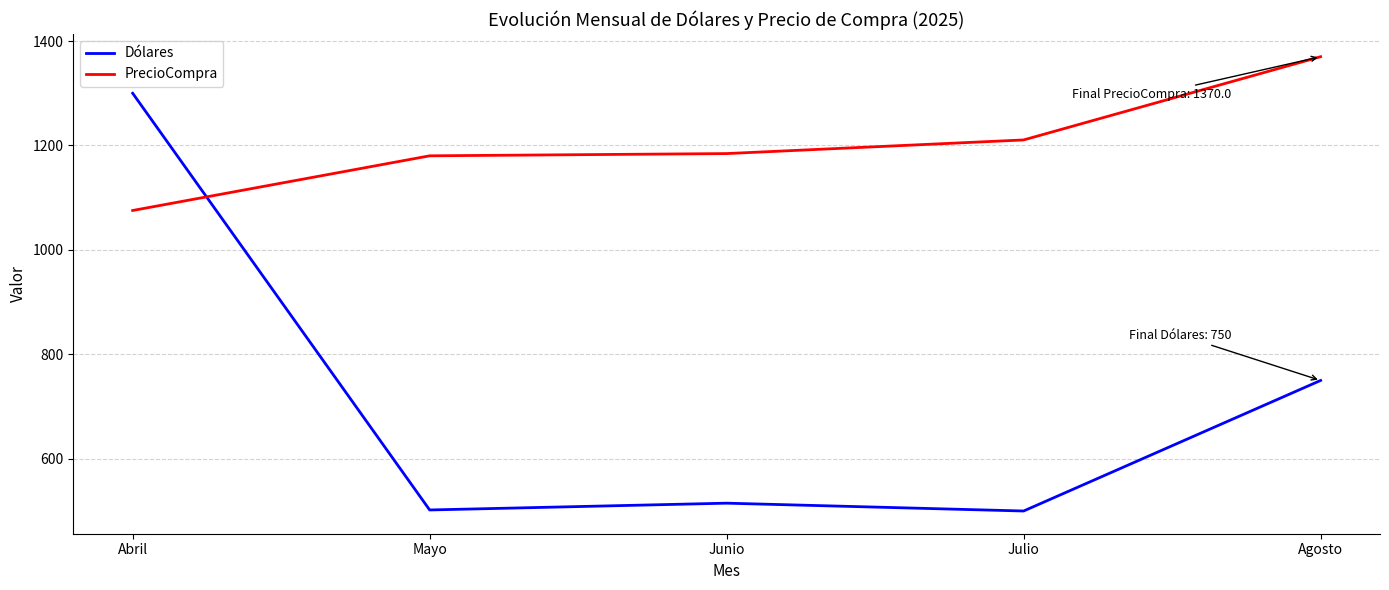

Which series has the largest range (max minus min)?

Dólares